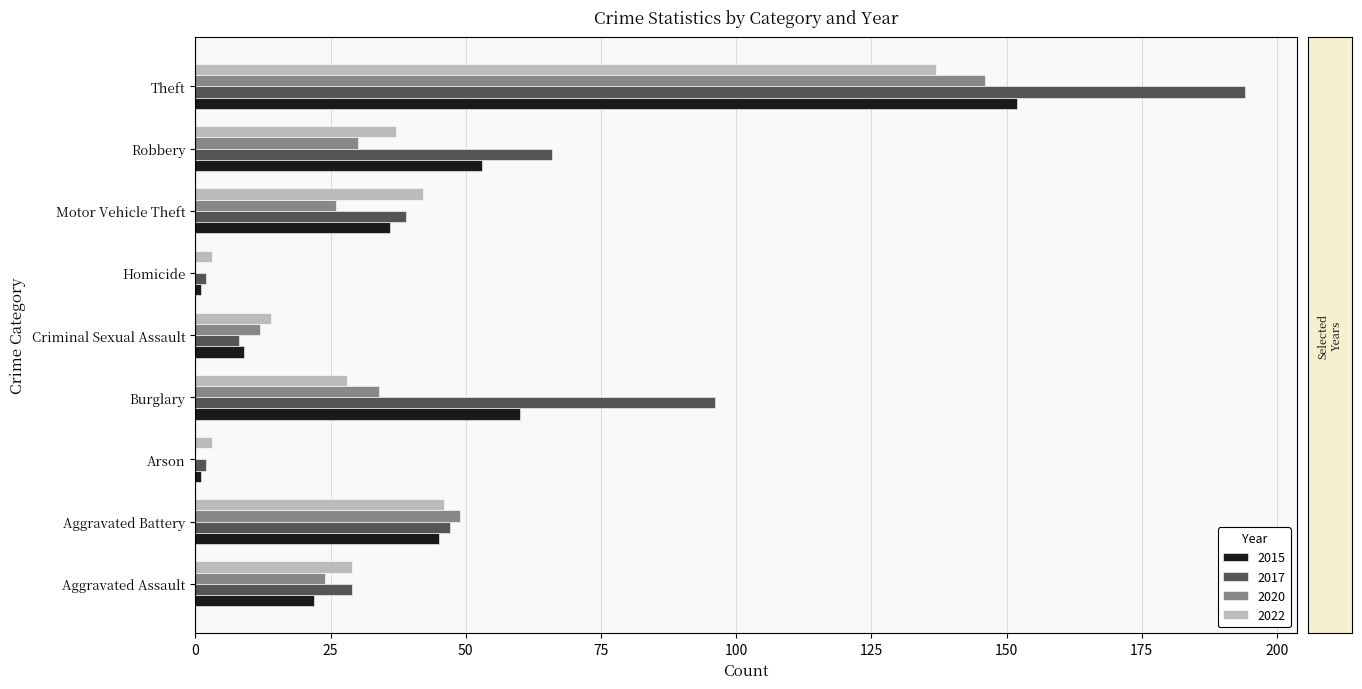

What is the sum of all 2015 values?

379